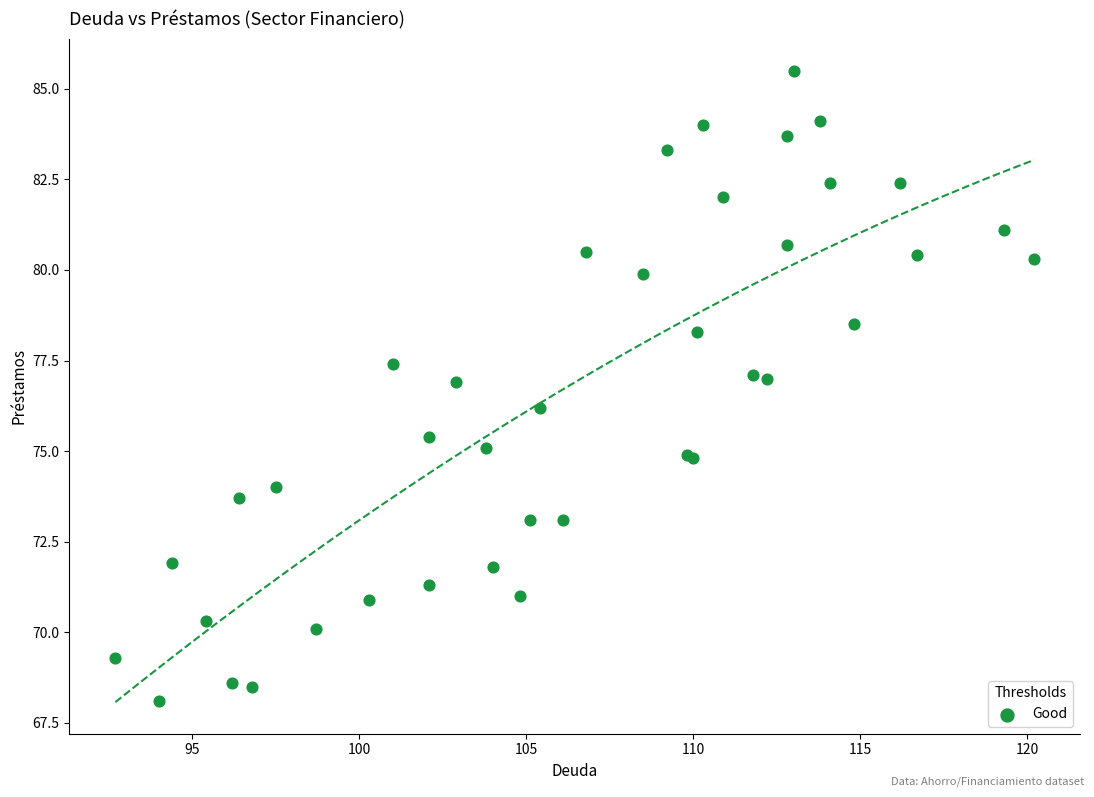

What Y value in the scatter plot is closest to 76?

76.2